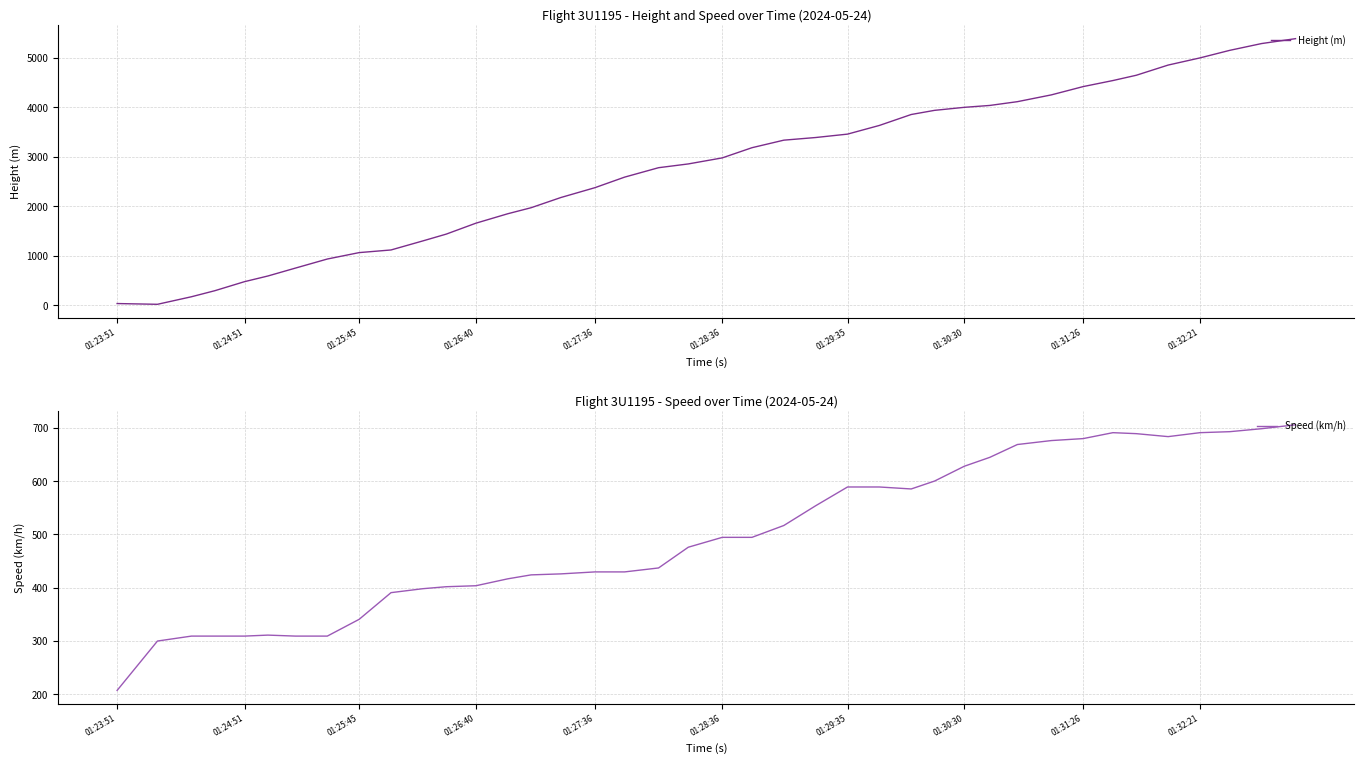

What is the value of the Height (m) point at the 10th from the left?

1120.1